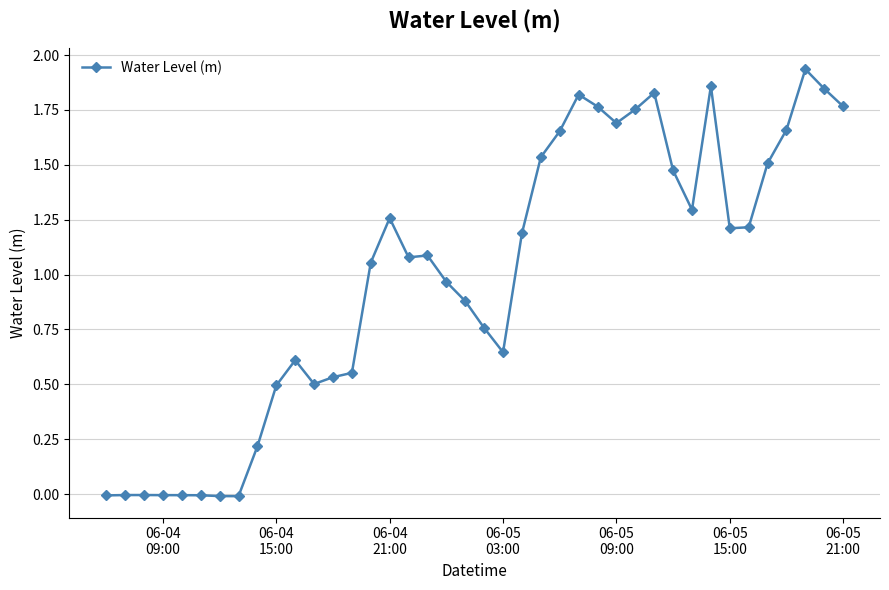

True or false: there are more than 0 points higher than both neighbors.

True